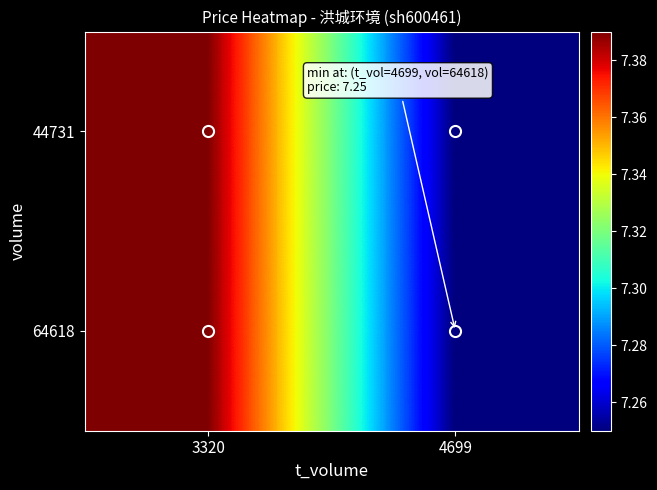

What is the maximum value shown in the chart?

7.4